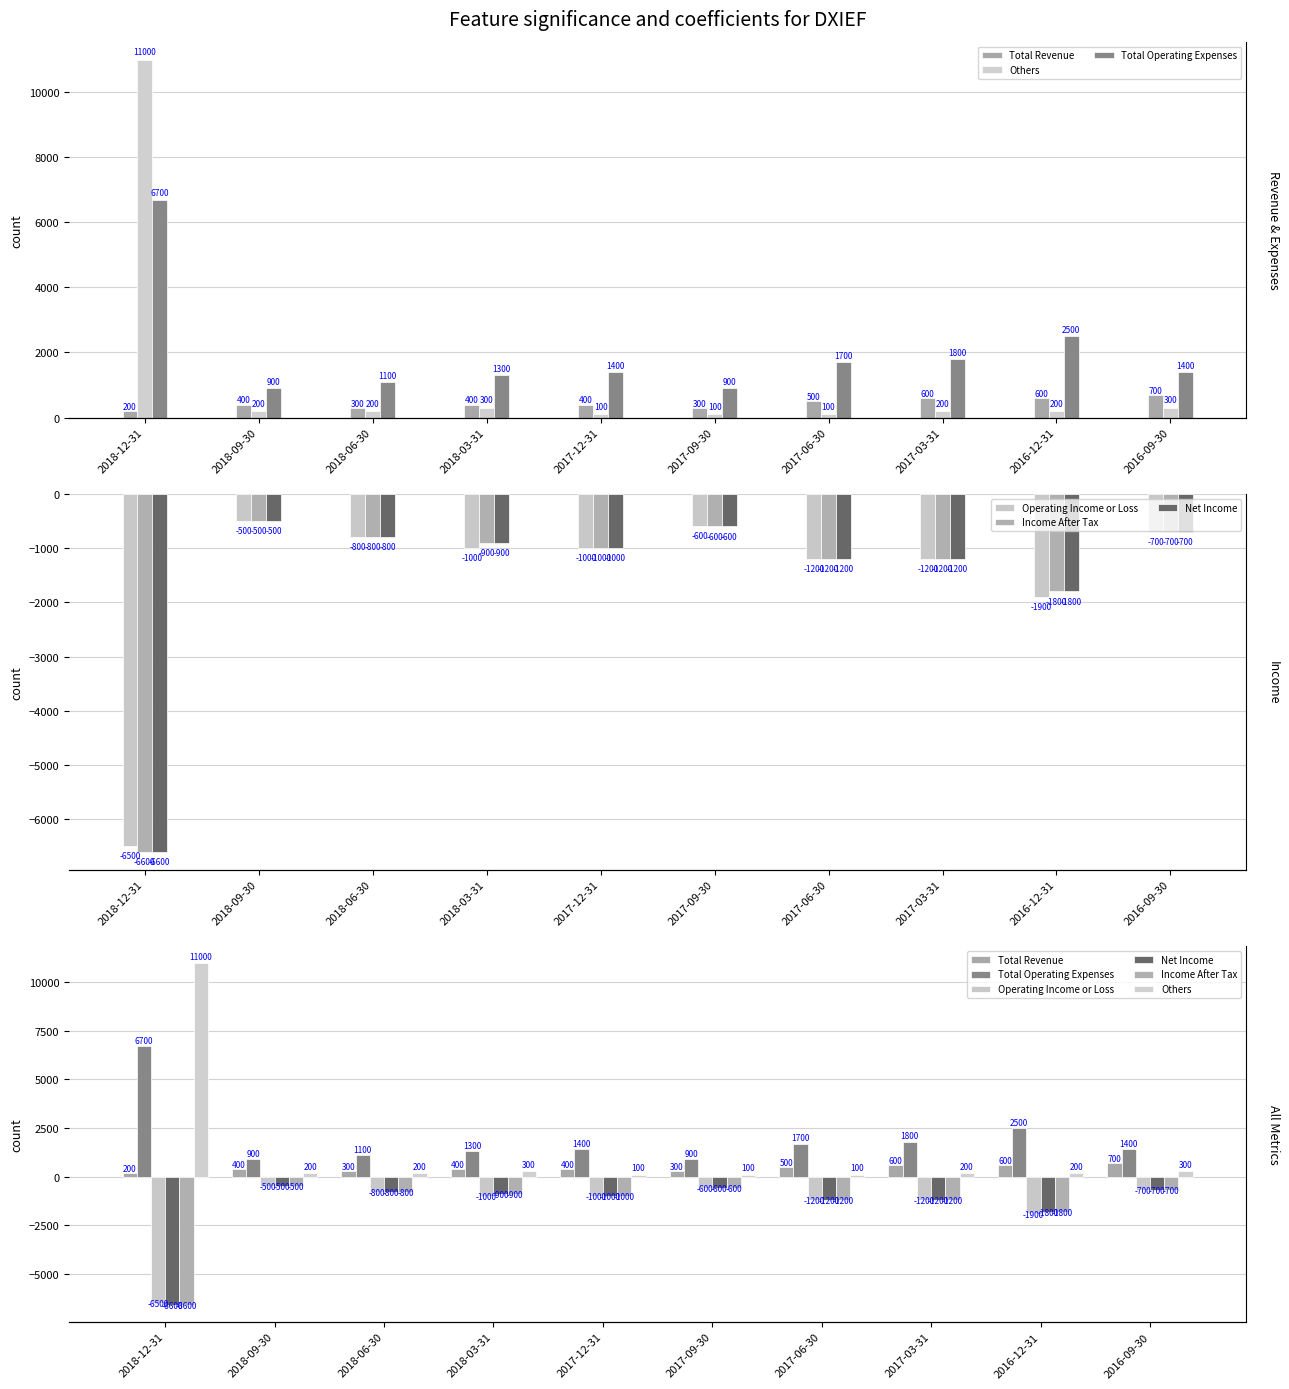

The value of Net Income at 2018-09-30 is -500. True or false?

True